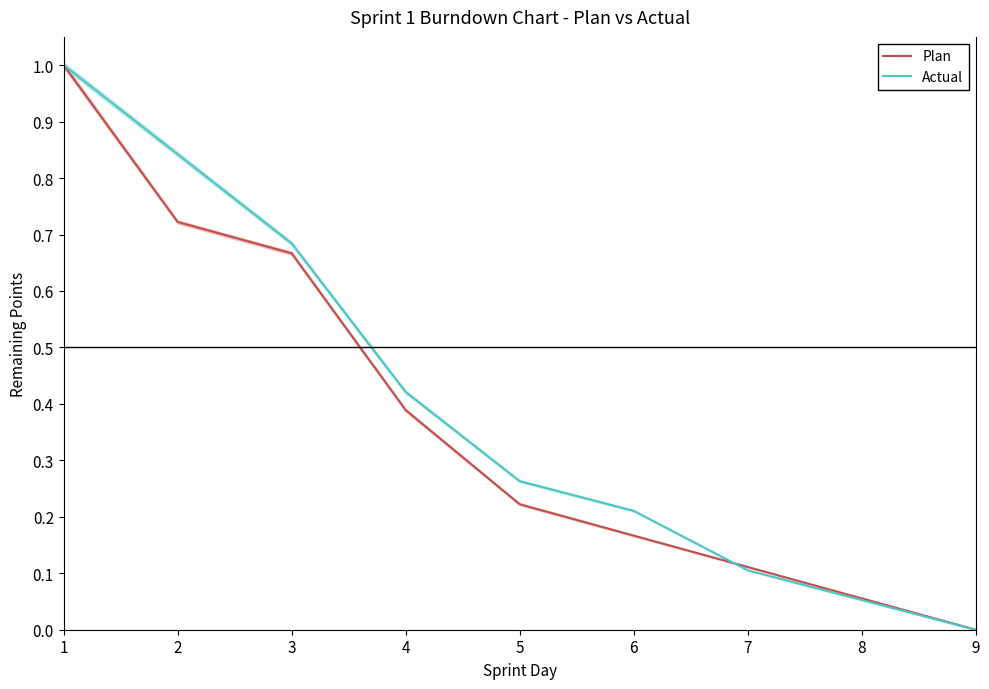

Reading right to left, what are all the values shown in this chart?

Plan: 0.0	0.1	0.1	0.2	0.2	0.4	0.7	0.7	1.0
Actual: 0.0	0.1	0.1	0.2	0.3	0.4	0.7	0.8	1.0